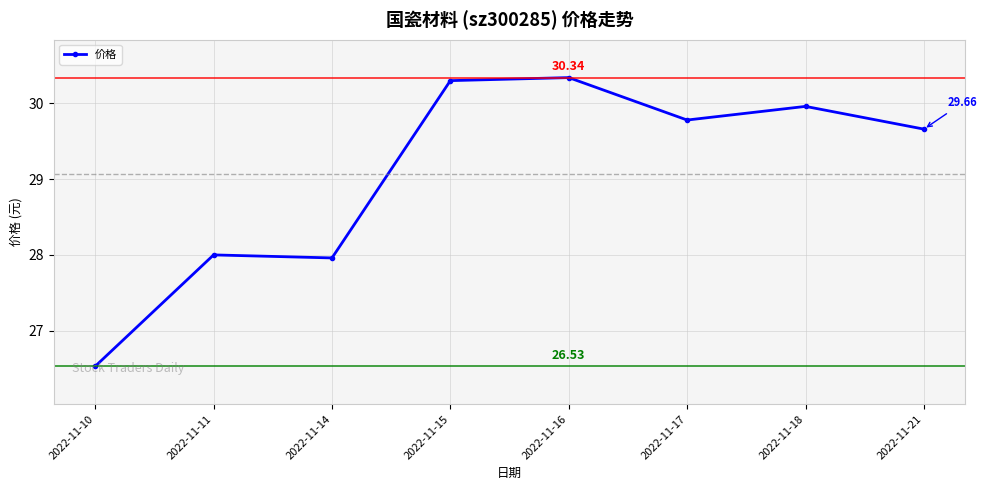

Does the chart have visible grid lines?

Yes